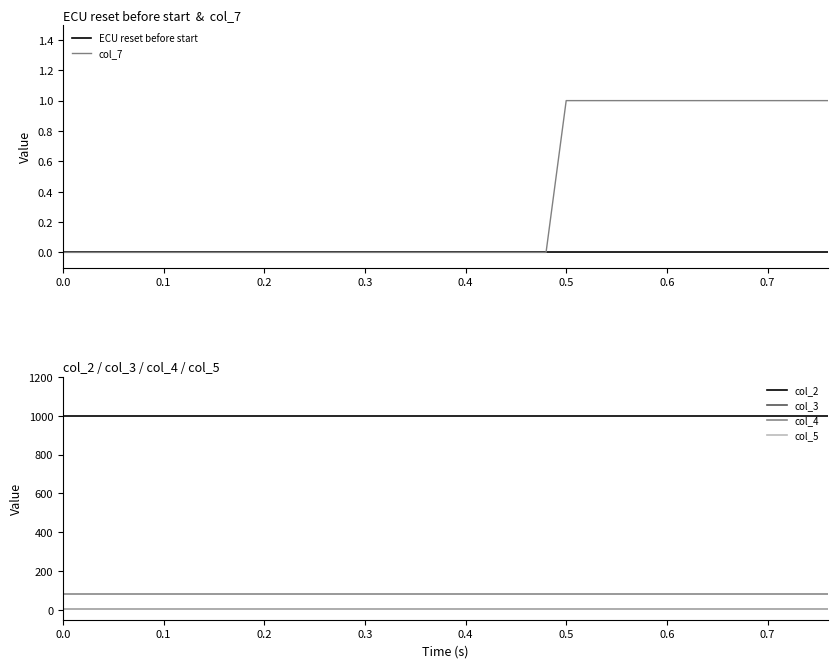

How many lines are shown in the chart?

6